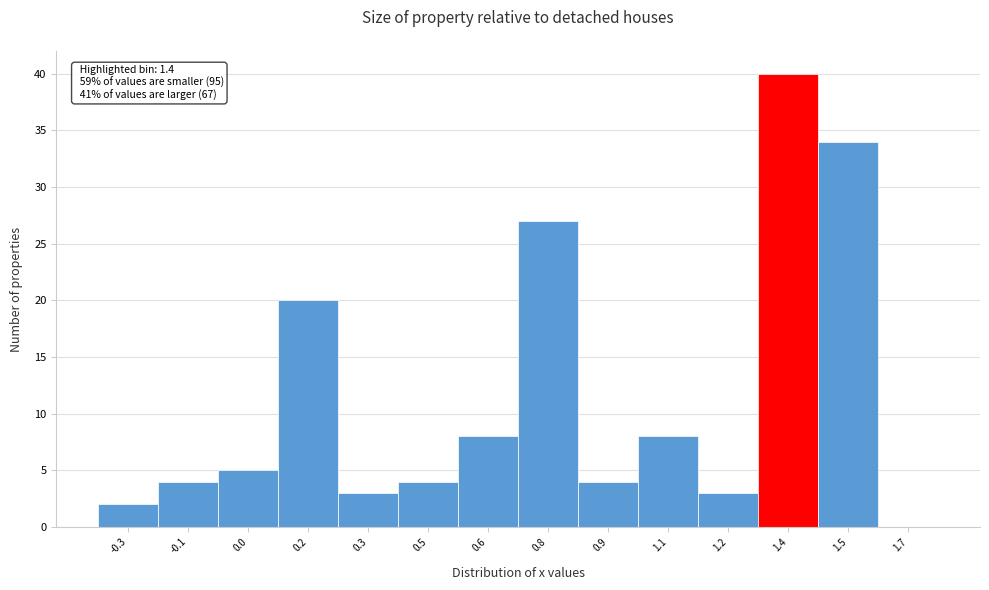

Reading left to right, extract all data points from this chart.

-0.3=2	-0.1=4	0.0=5	0.2=20	0.3=3	0.5=4	0.6=8	0.8=27	0.9=4	1.1=8	1.2=3	1.4=40	1.5=34	1.7=0